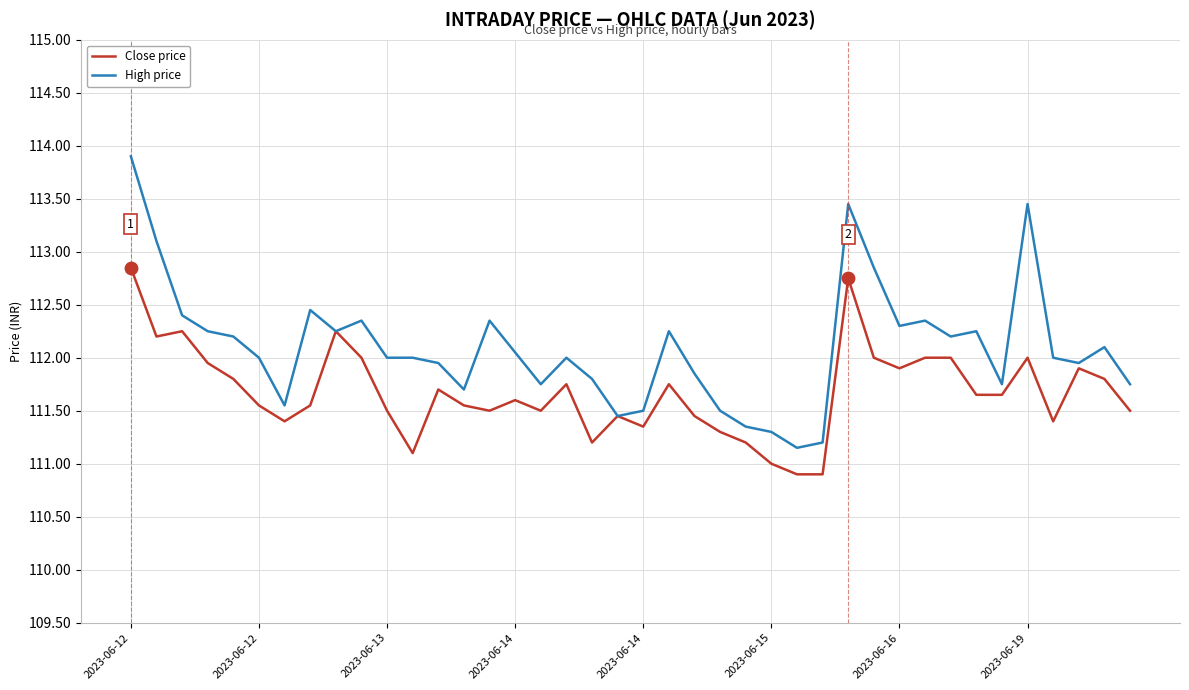

At how many categories does at least one series exceed 111?

40